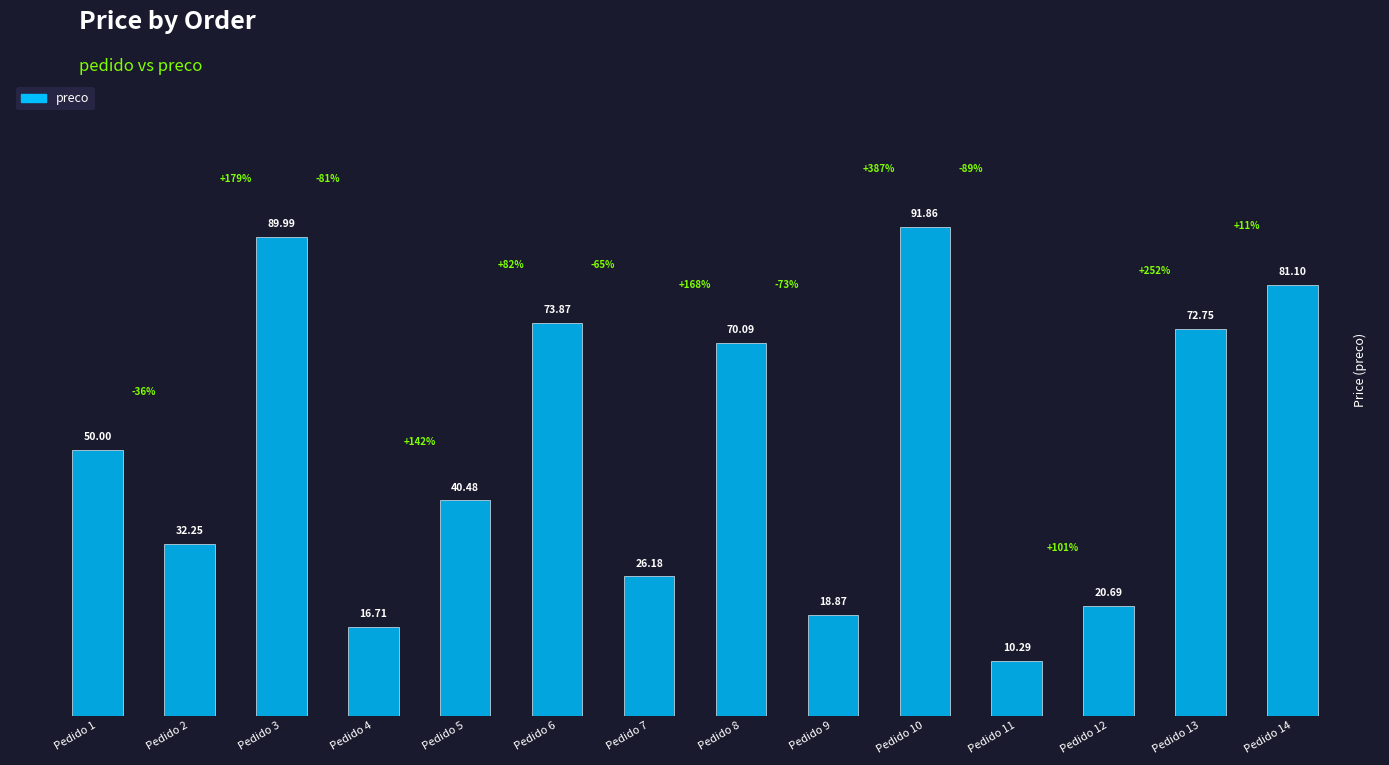

How many bars are there in total?

14